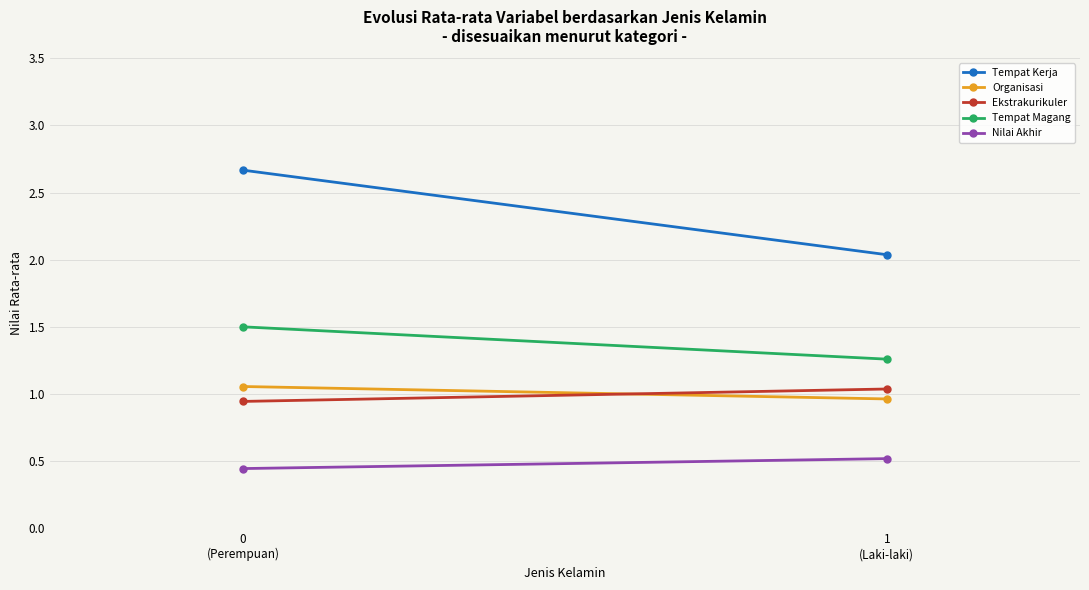

Count the number of data series in this chart.

5